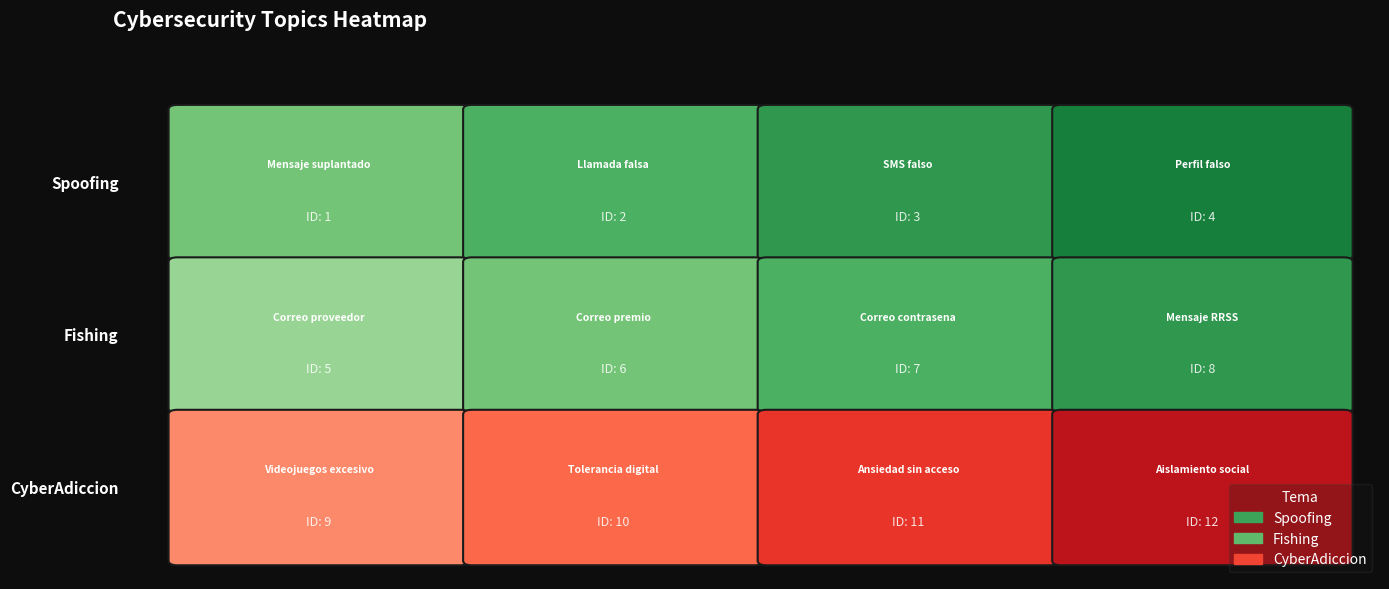

List the series in order of their overall mean, lowest first.

Spoofing, Fishing, CyberAdiccion